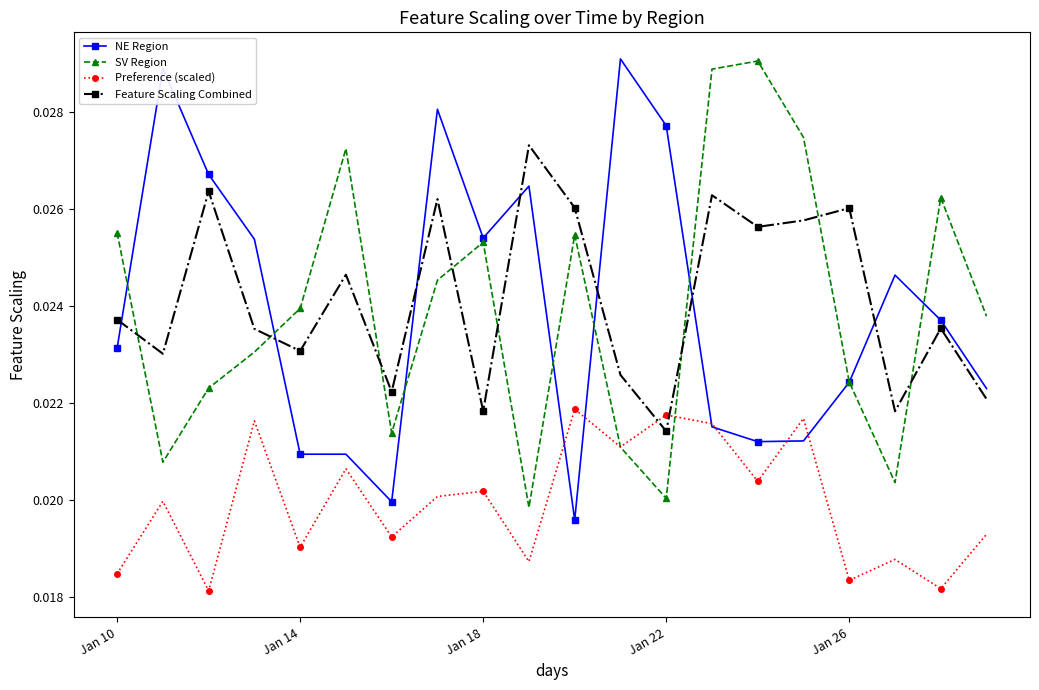

True or false: NE Region has more than 1 interior local peaks.

True